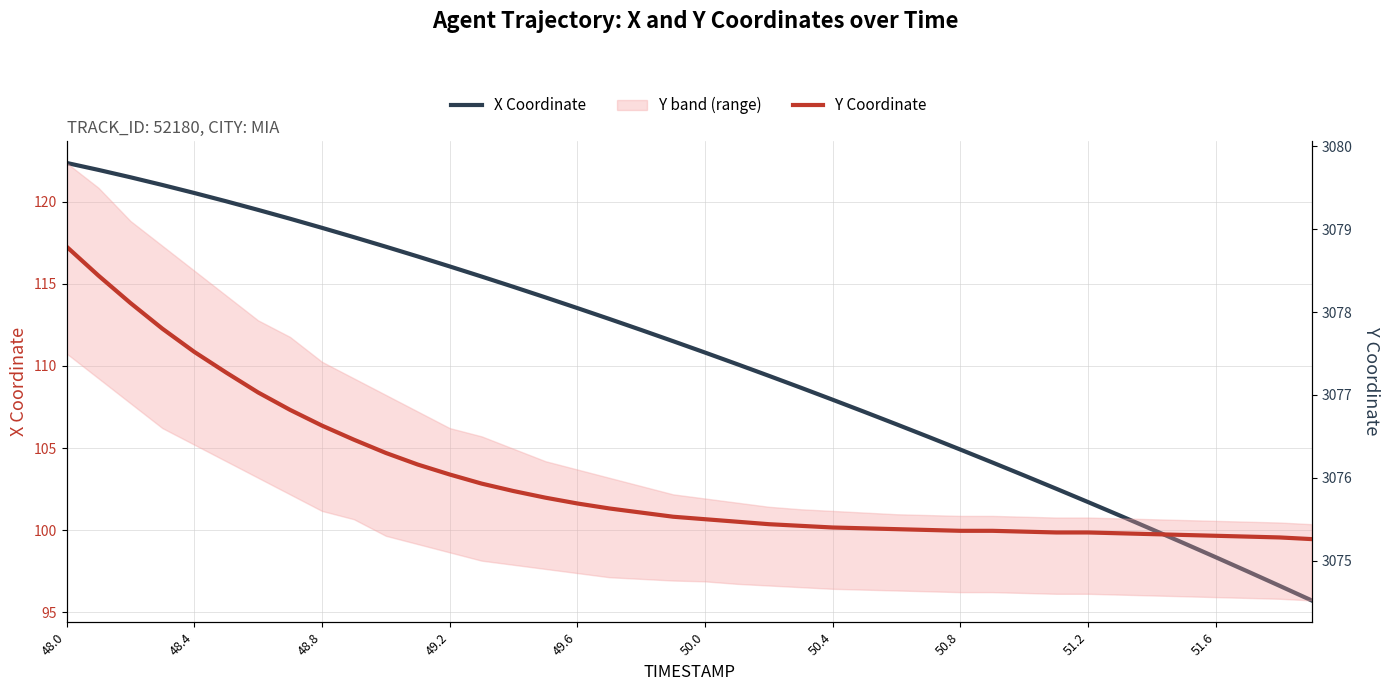

At 49.2, list the series in order from smallest to largest.

X Coordinate, Y Coordinate